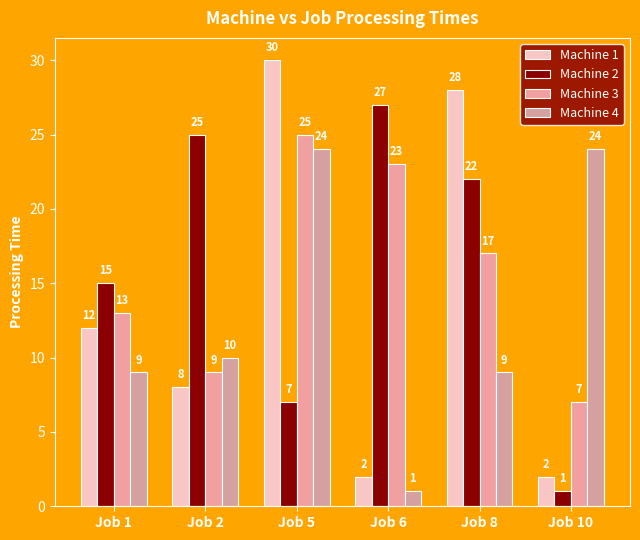

At which label does Machine 3 reach its peak?

Job 5